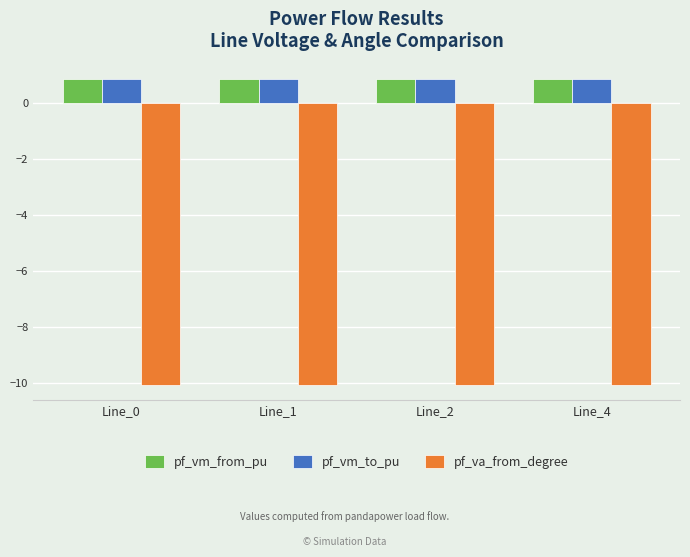

What is the sum of all pf_vm_to_pu values?

3.5